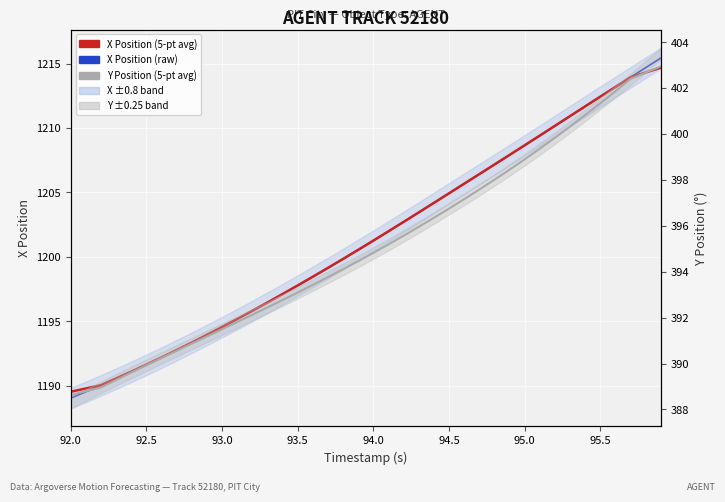

What is the difference between the second highest and second lowest values in the X Position (raw) series?

25.2